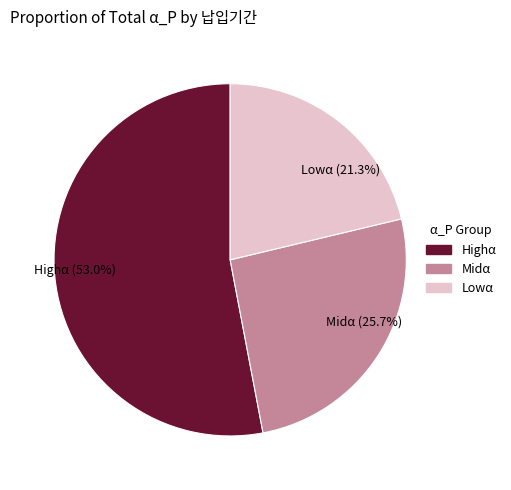

Rank the categories by value from highest to lowest.

Highα (53.0%), Midα (25.7%), Lowα (21.3%)